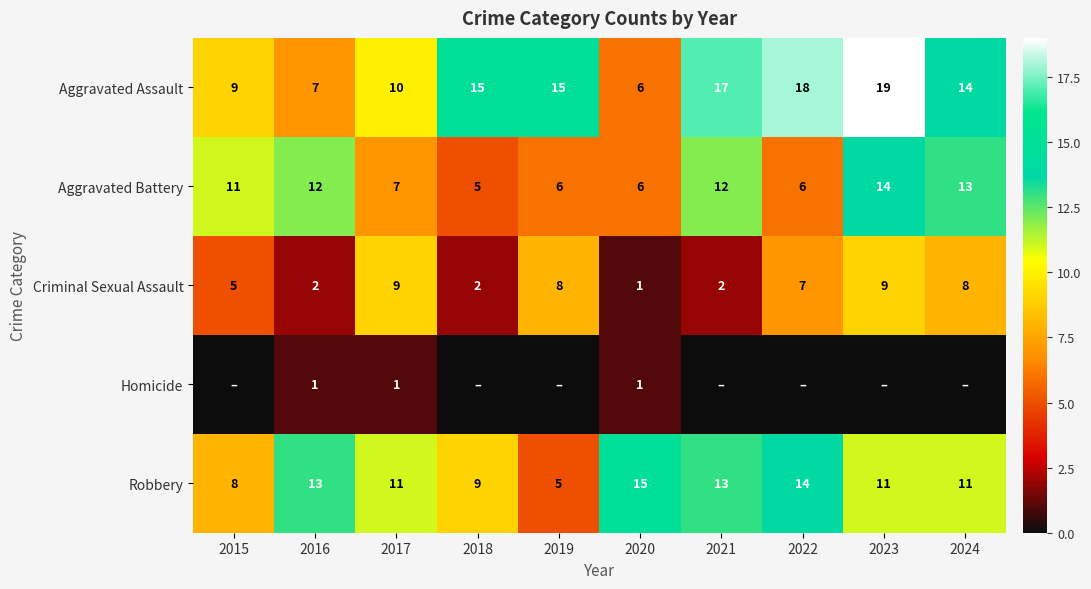

Is it true that Robbery equals 11 at 2024?

True